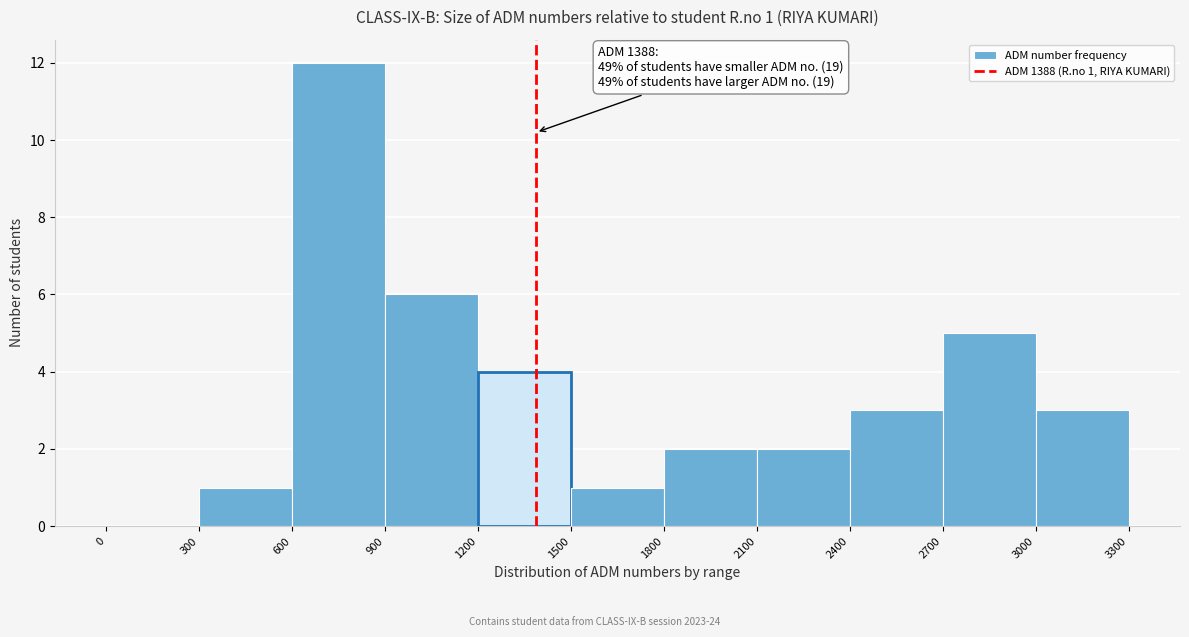

Over which range of the x-axis is the bar tallest?

600 to 900